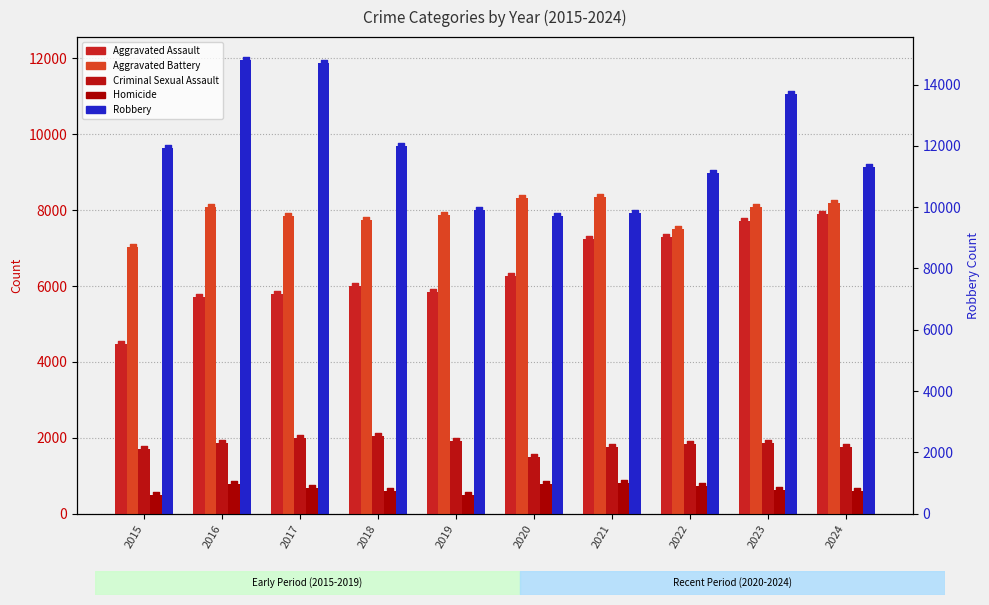

Which series has the largest total across all categories?

Robbery